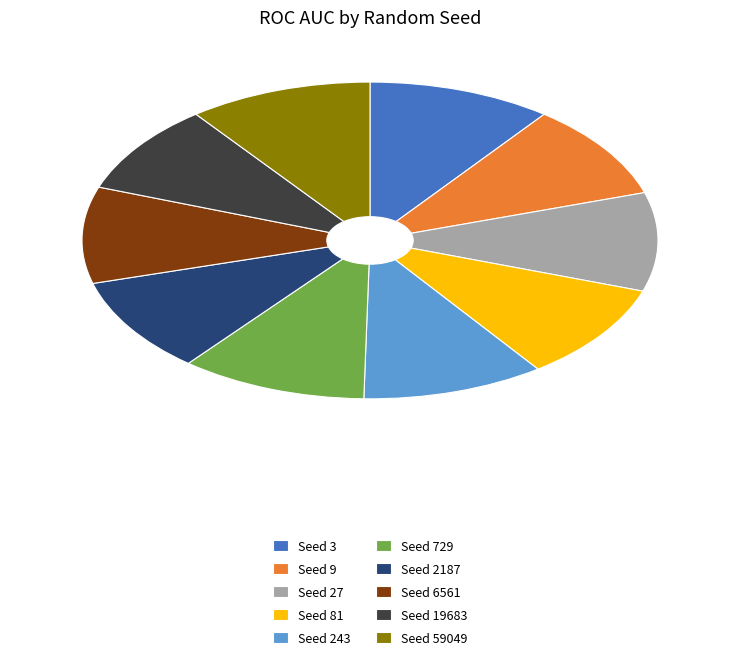

Is Seed 243 the majority of the pie?

No